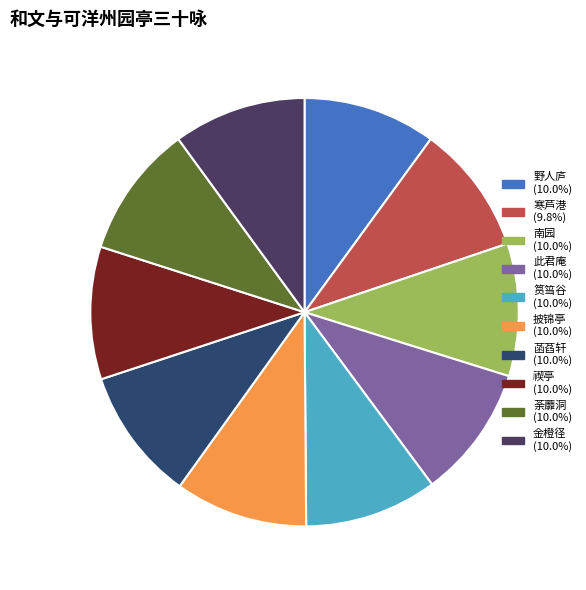

To the nearest percent, what is the combined percentage of 荼蘼洞 and 筼筜谷?

20%